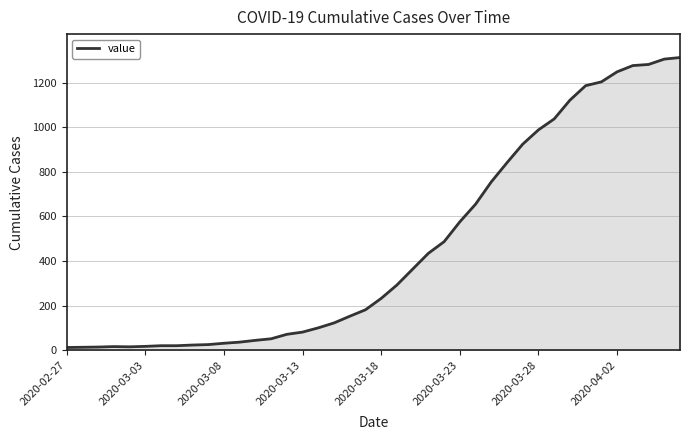

What is the difference between the maximum and minimum values?

1299